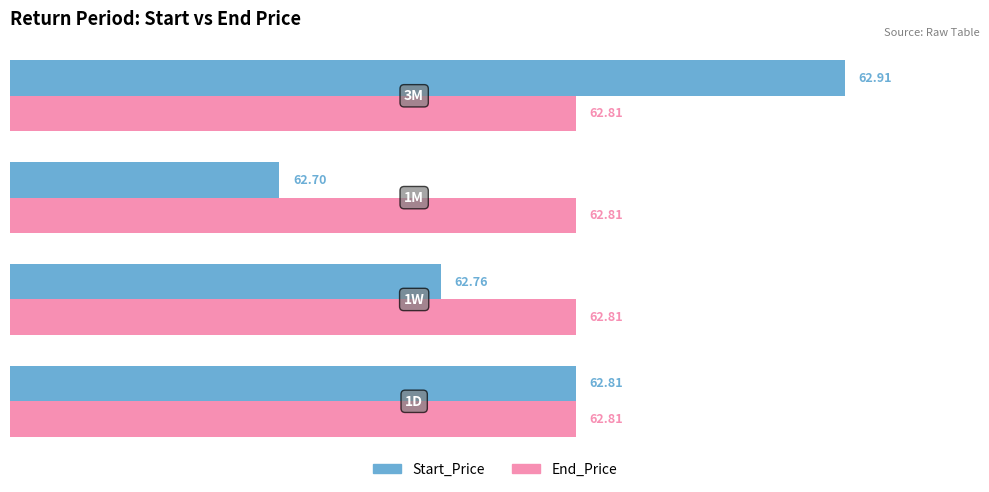

Which series has the largest total across all categories?

End_Price